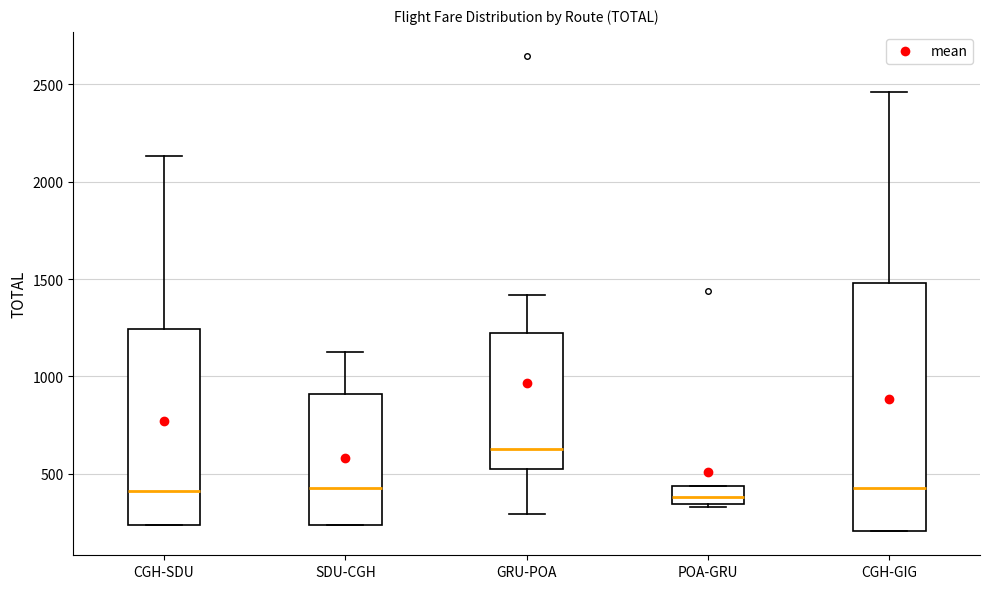

Reading left to right, read every box against the y-axis: the position of its median line, the range the box covers, and the ends of its whiskers. The values are not printed on the chart, so give them approximately, as read against the axis.

CGH-SDU: median 400, box 250 to 1250, whiskers 250 to 2150
SDU-CGH: median 450, box 250 to 900, whiskers 250 to 1100
GRU-POA: median 600, box 500 to 1200, whiskers 300 to 1400
POA-GRU: median 400, box 350 to 450, whiskers 350 (just below the box's lower edge) to 450
CGH-GIG: median 450, box 200 to 1500, whiskers 200 to 2450